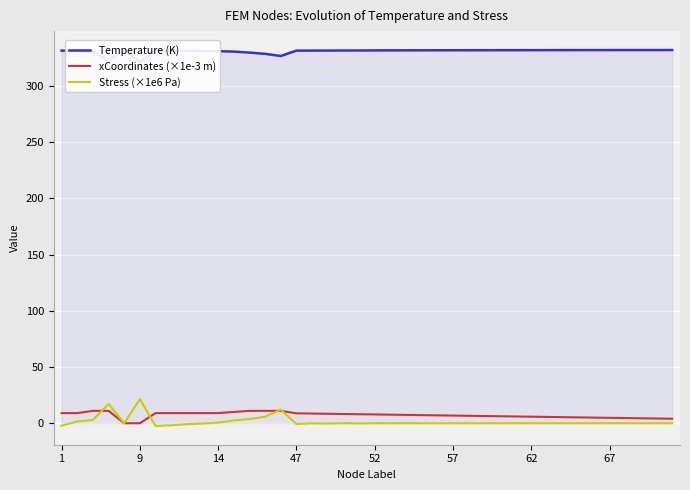

The xCoordinates (×1e-3 m) series shows 6.8 at 57. True or false?

True